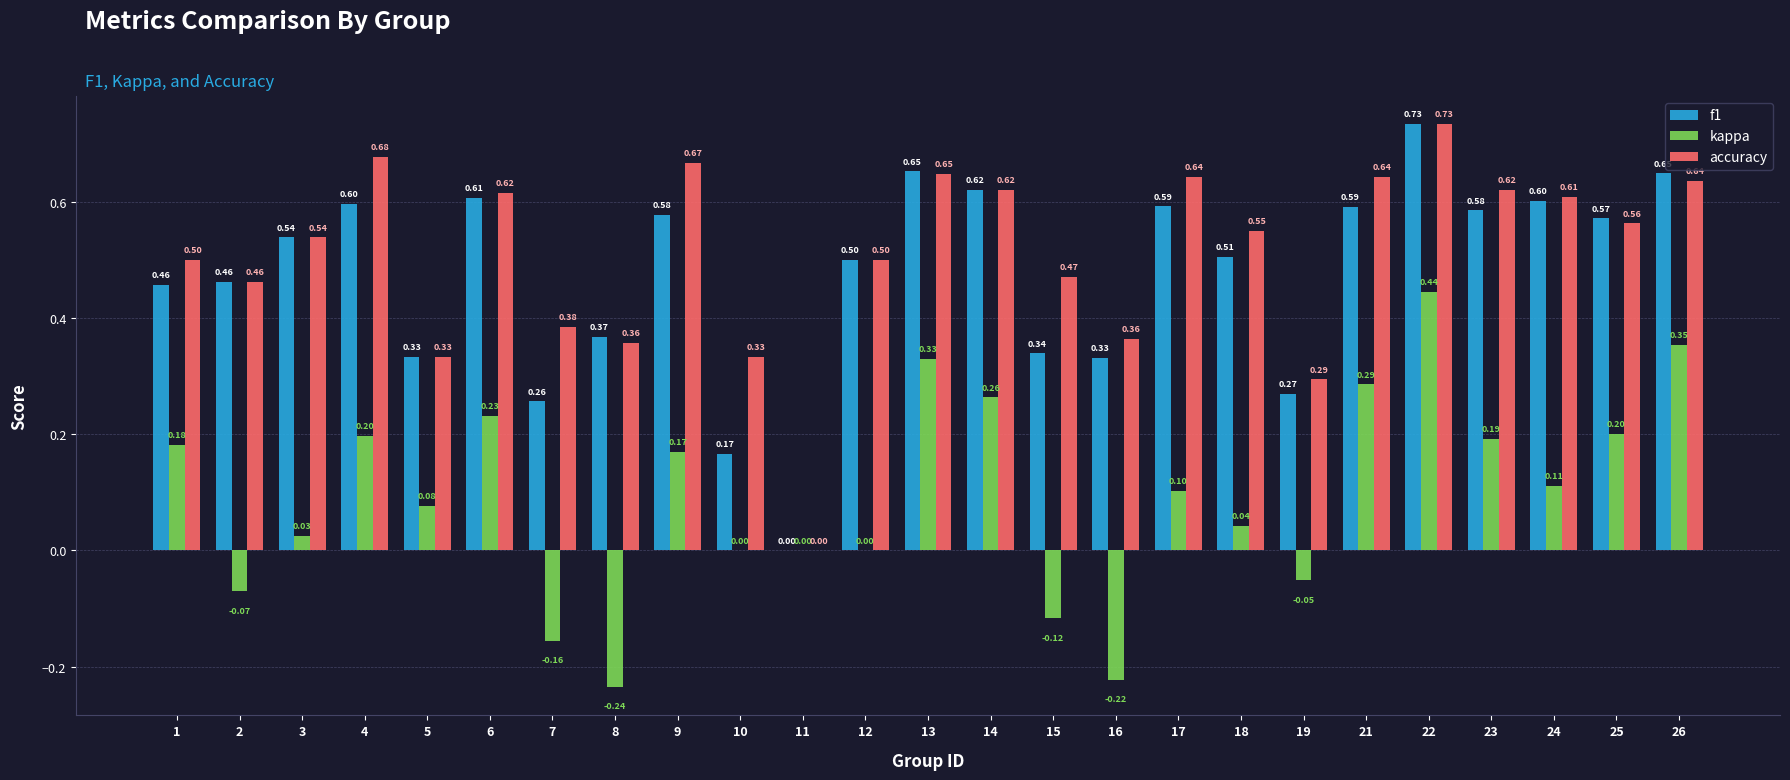

Are the bars grouped side by side (vs. stacked)?

Yes